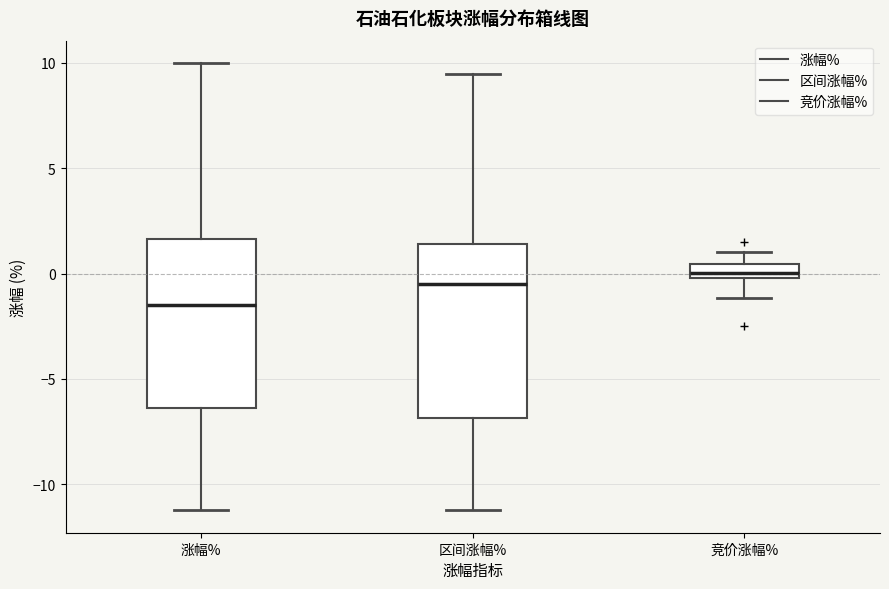

Which box's median line is the highest?

竞价涨幅%